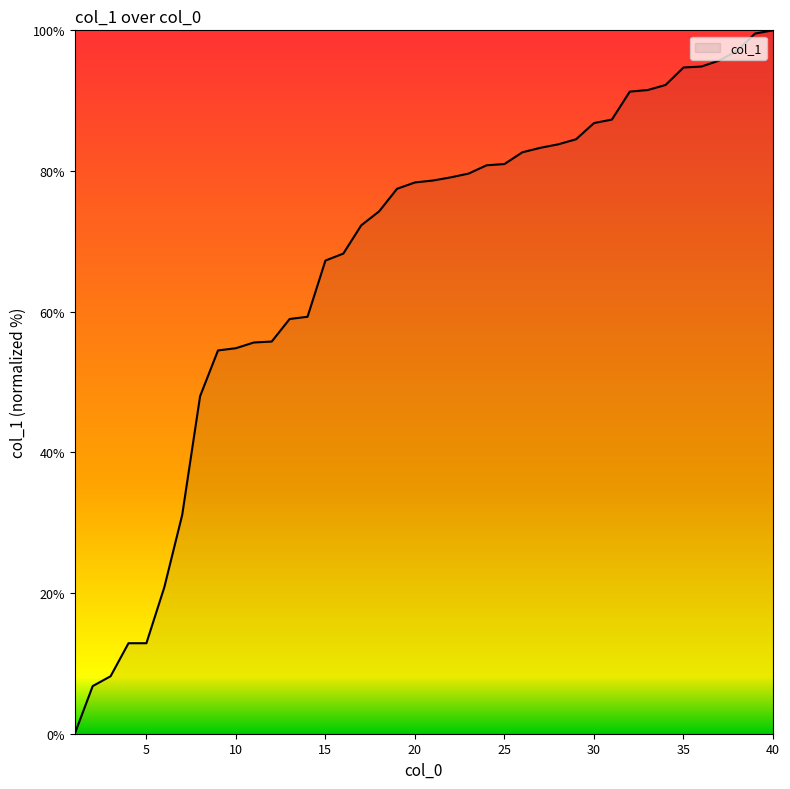

What is the greatest value displayed?

100.0